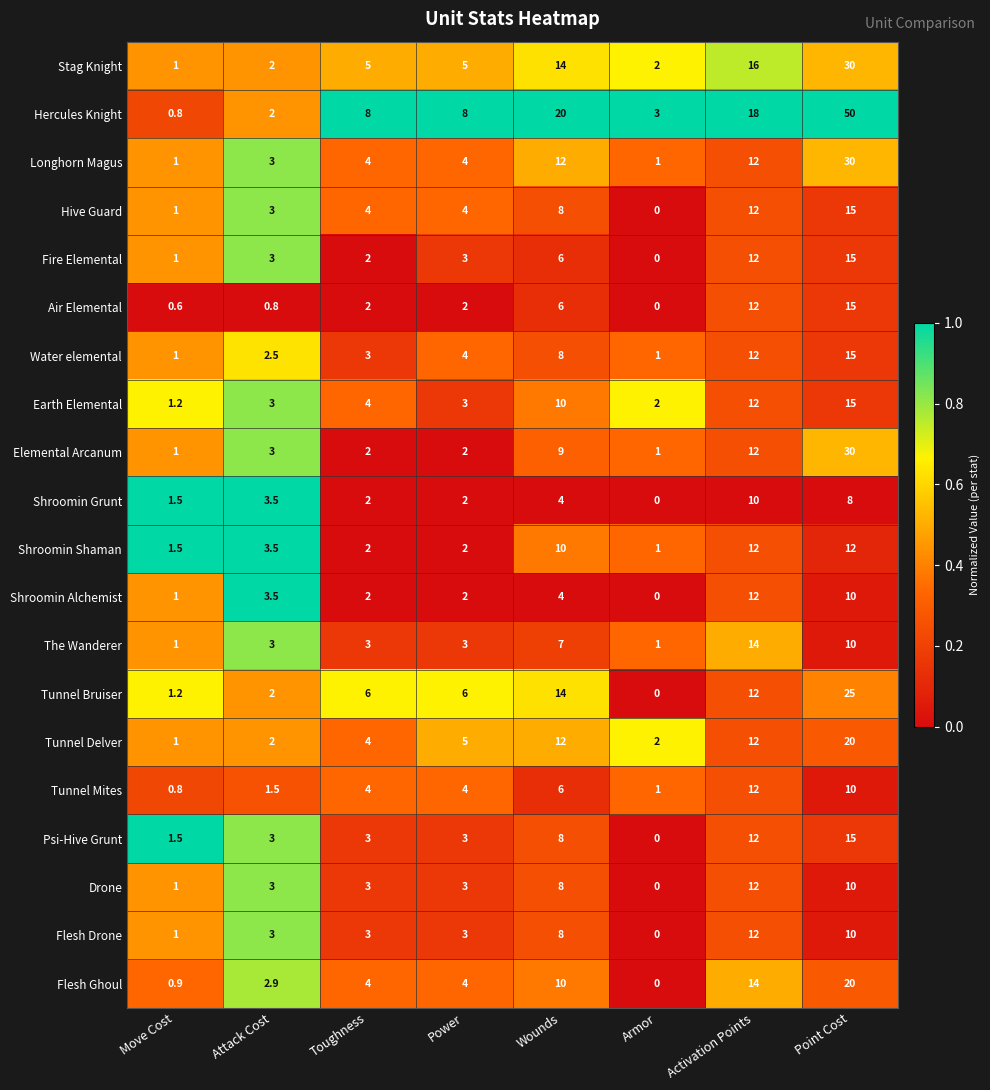

True or false: The Wanderer has a value of 1.0 at Toughness.

False